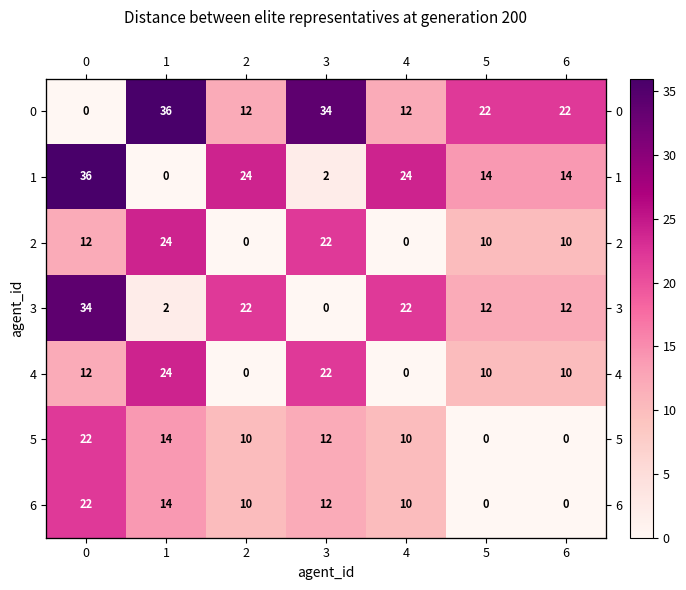

List the series in order of their peak value, lowest first.

5, 6, 2, 4, 3, 0, 1